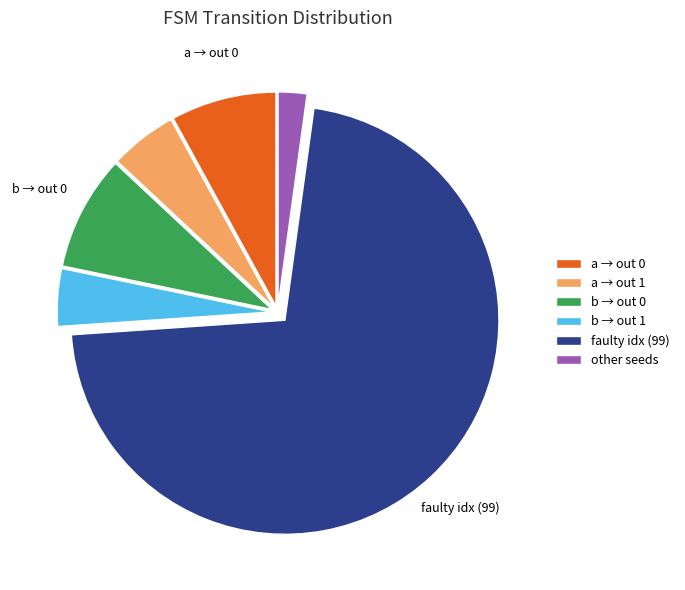

Is there any slice that represents more than half of the pie?

Yes